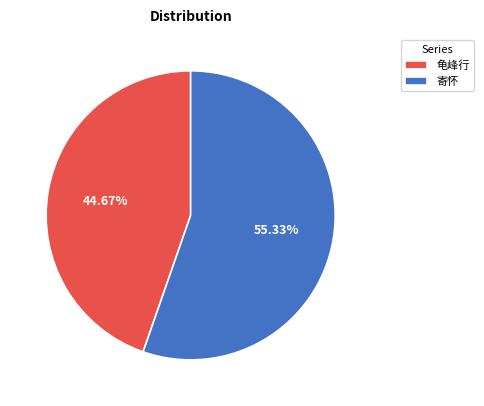

Do 寄怀 and 龟峰行 together represent more than half of the pie?

Yes